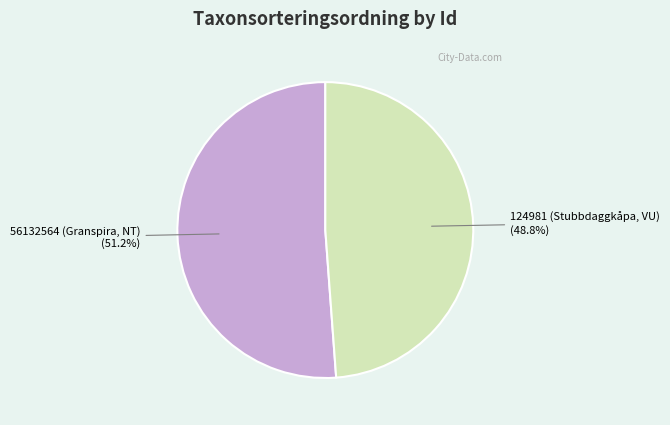

To the nearest percent, what is the difference between the largest and smallest slice percentages?

2%